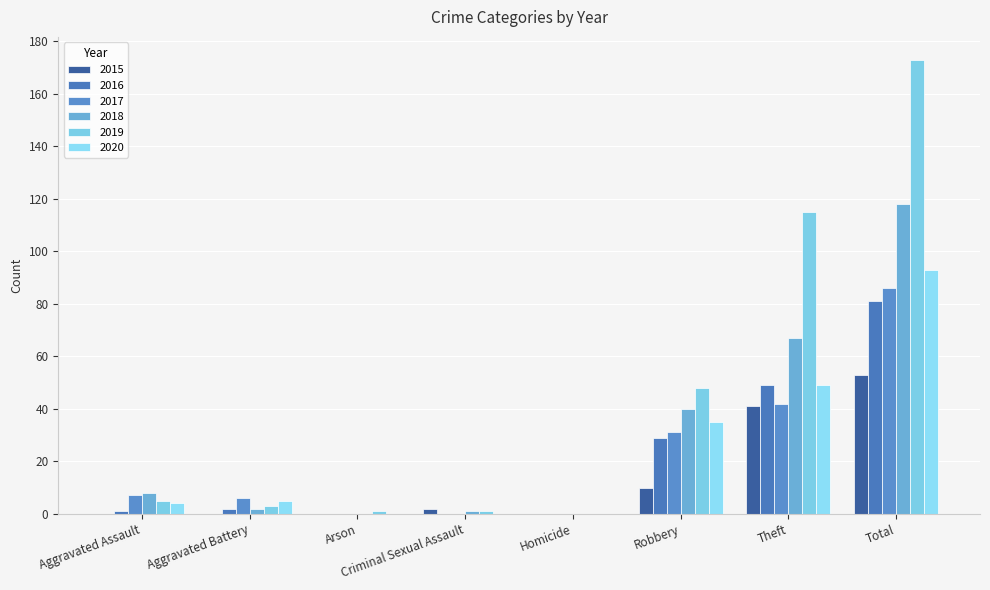

Rank the series by their maximum value, from highest to lowest.

2019, 2018, 2020, 2017, 2016, 2015